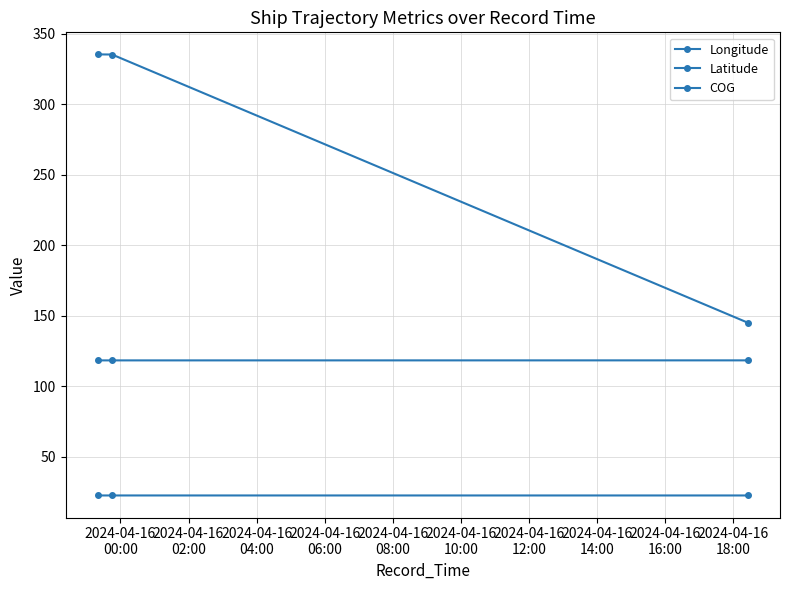

How many distinct data groups are displayed?

3